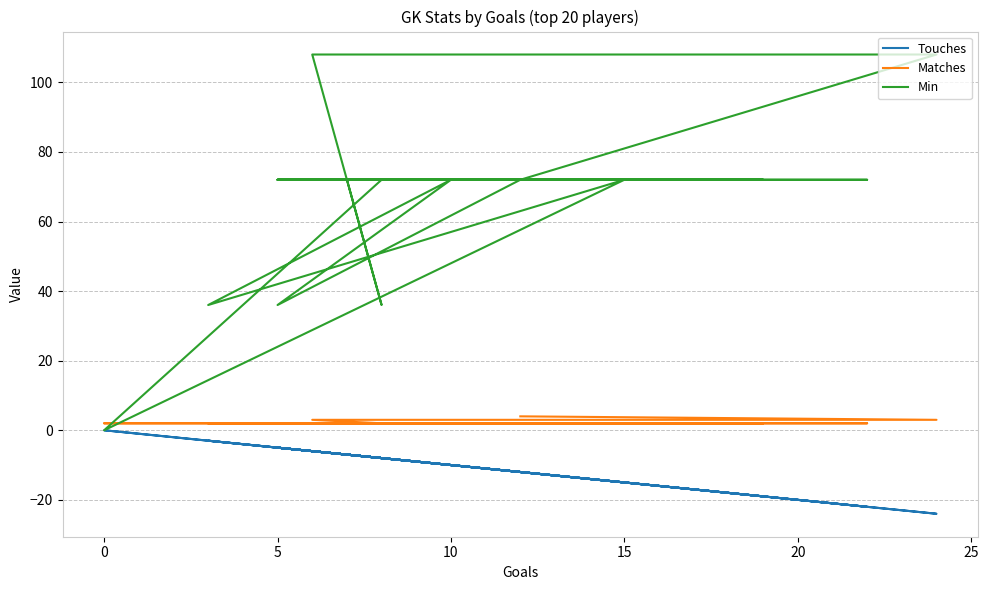

What is the difference between the highest and lowest values at 5?

77